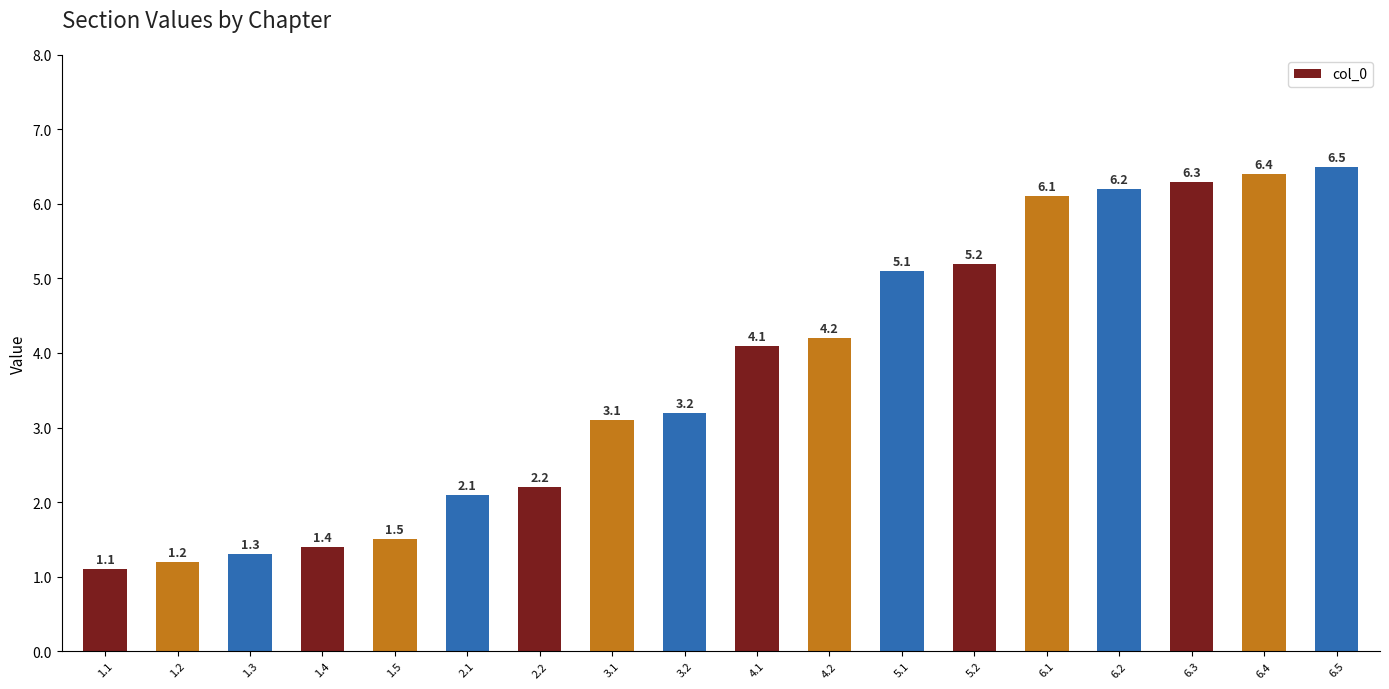

What is the label of the 5th bar from the left?

1.5